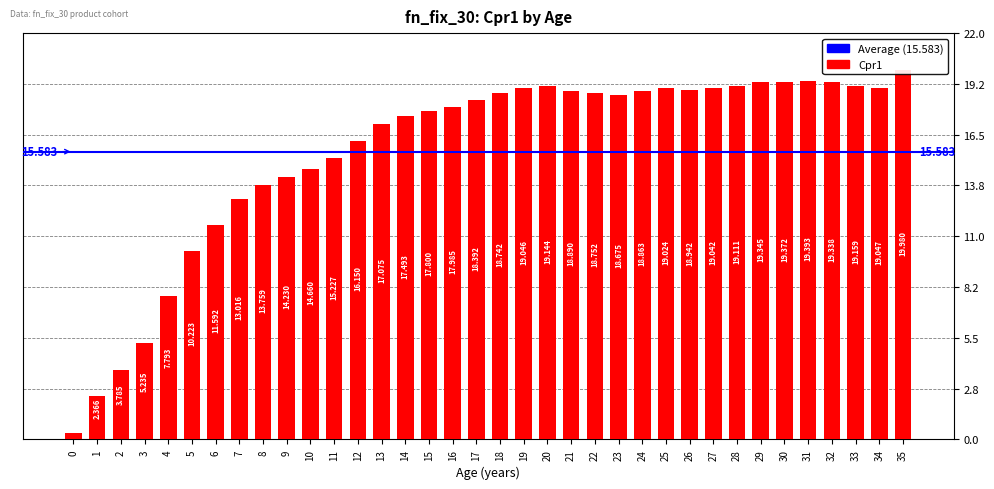

Reading left to right, transcribe all the data shown in this chart.

0.3	2.4	3.8	5.2	7.8	10.2	11.6	13.0	13.8	14.2	14.7	15.2	16.2	17.1	17.5	17.8	18.0	18.4	18.7	19.0	19.1	18.9	18.8	18.7	18.9	19.0	18.9	19.0	19.1	19.3	19.4	19.4	19.3	19.2	19.0	20.0